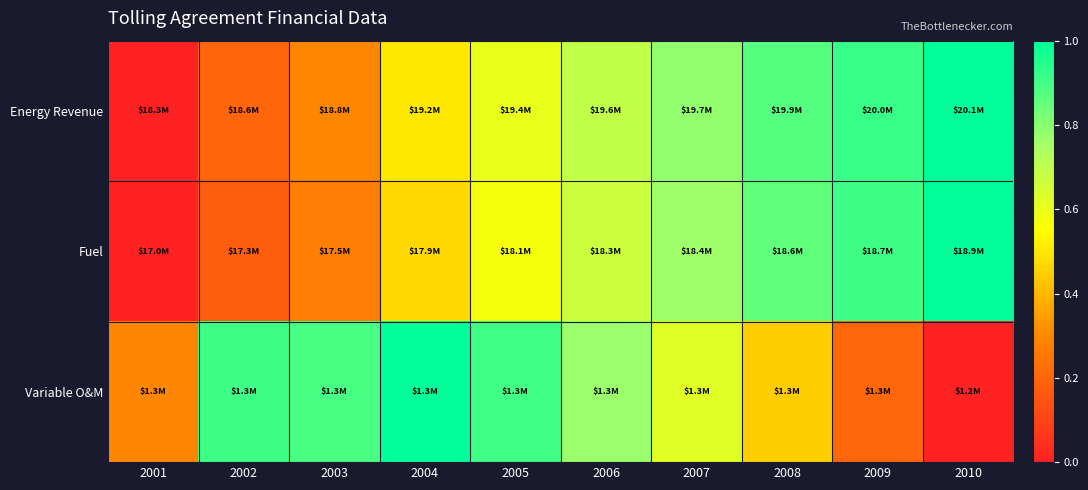

What is the maximum value shown in the chart?

1.0